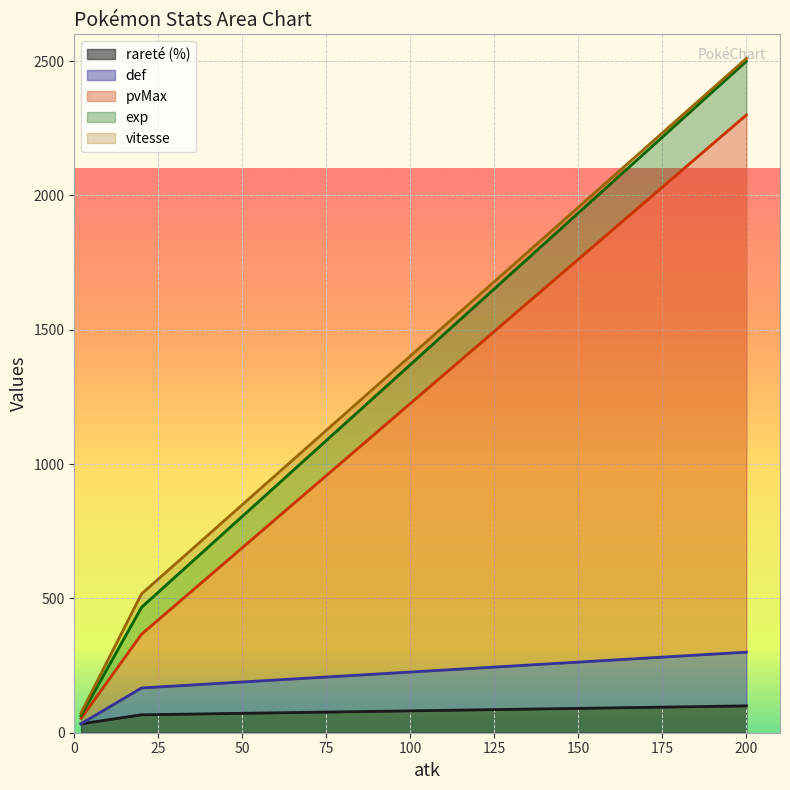

How many values in the pvMax series exceed 366?

2